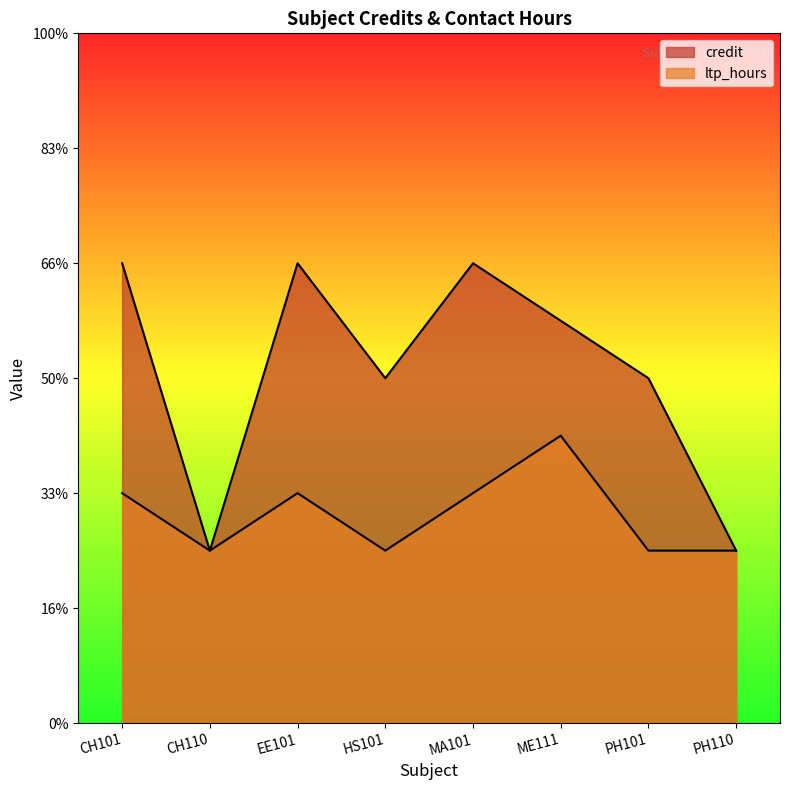

Between CH110 and EE101, which series saw the biggest shift?

credit